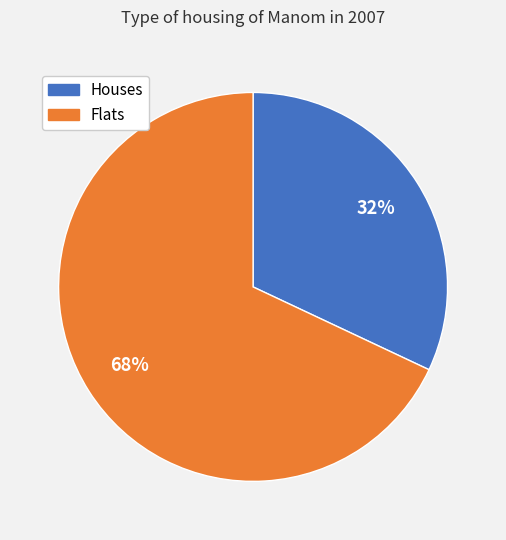

How many segments does this pie chart have?

2